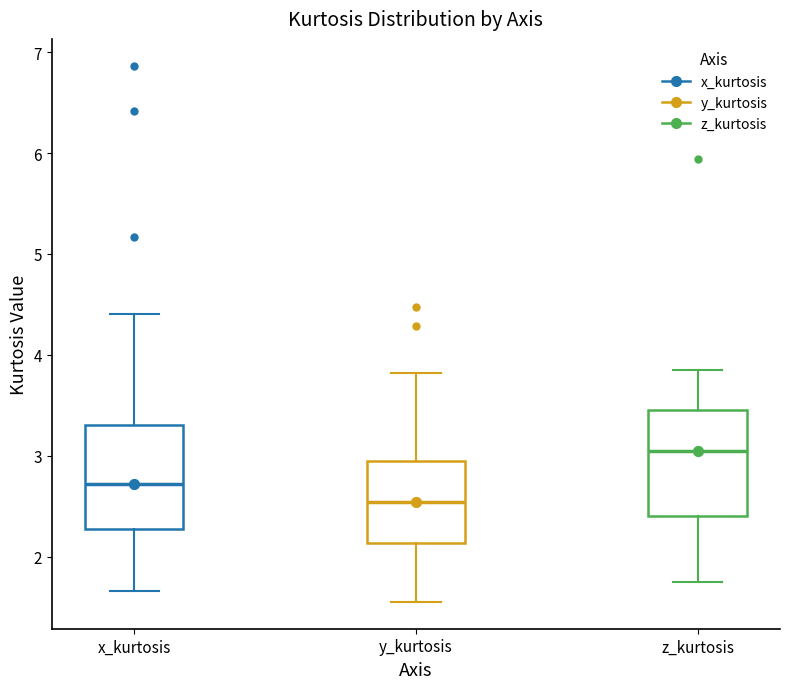

Reading left to right, transcribe this box plot: for each box, give where its median line is, the range the box spans, and where its two whiskers end, as read against the y-axis. The values are not printed on the chart, so give them approximately, as read against the axis.

x_kurtosis: median 2.7, box 2.3 to 3.3, whiskers 1.7 to 4.4
y_kurtosis: median 2.5, box 2.1 to 2.9, whiskers 1.6 to 3.8
z_kurtosis: median 3.0, box 2.4 to 3.5, whiskers 1.7 to 3.9